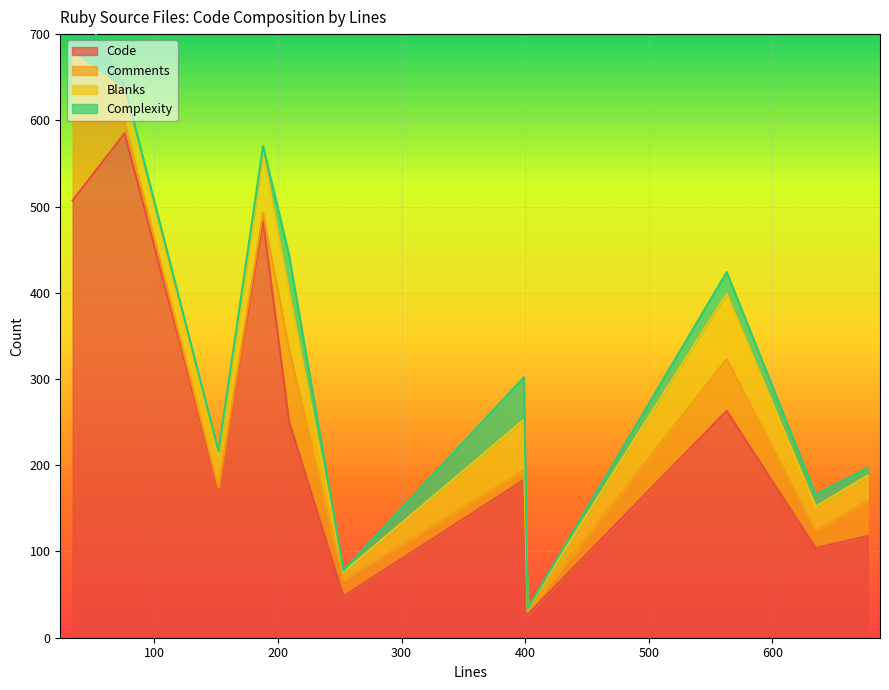

After their last crossing, which series has the higher values: Comments or Blanks?

Comments